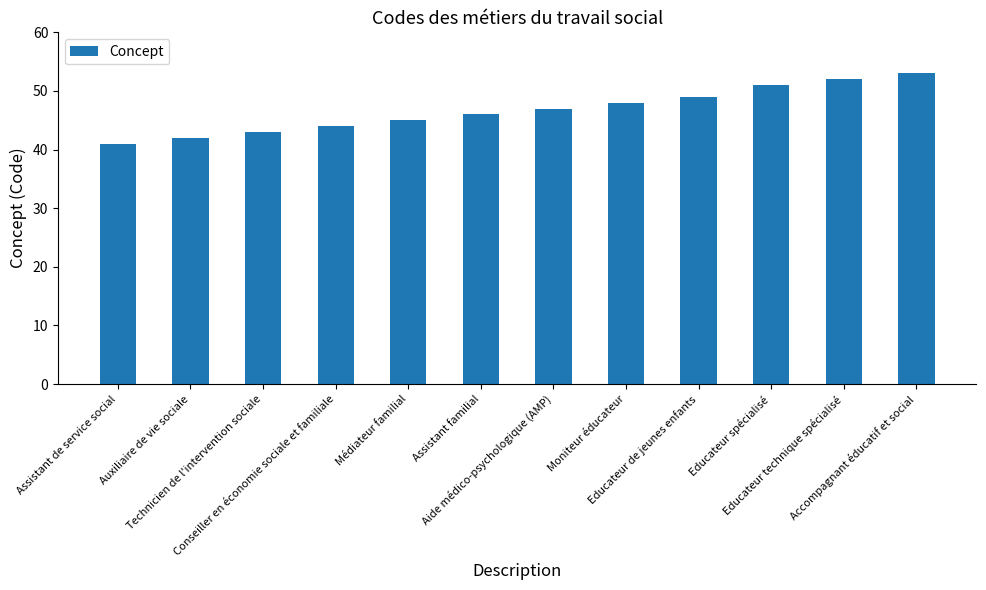

Are the bars horizontal?

No